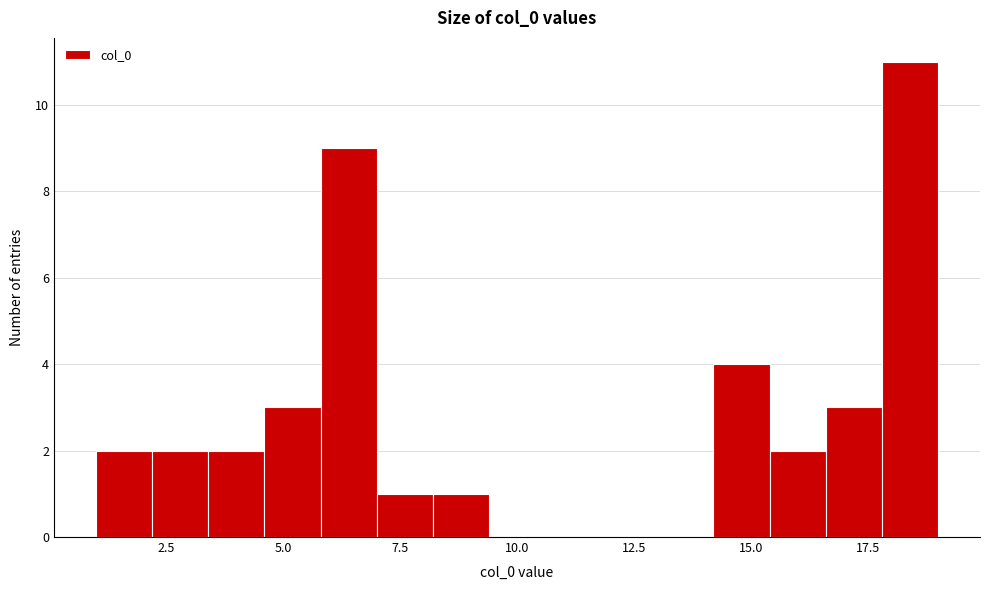

Read against the x-axis, roughly where is the centre of the tallest bar?

18.5